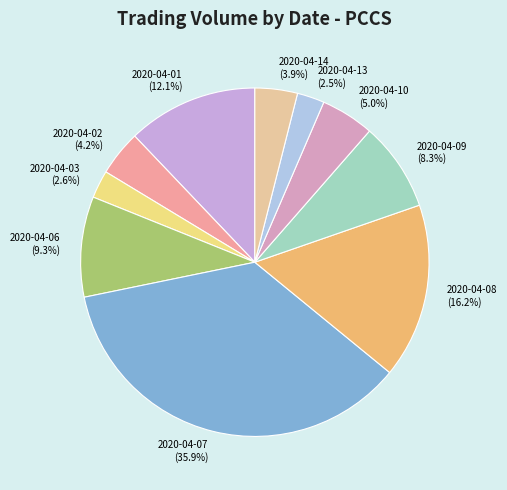

Does any single category account for the majority?

No